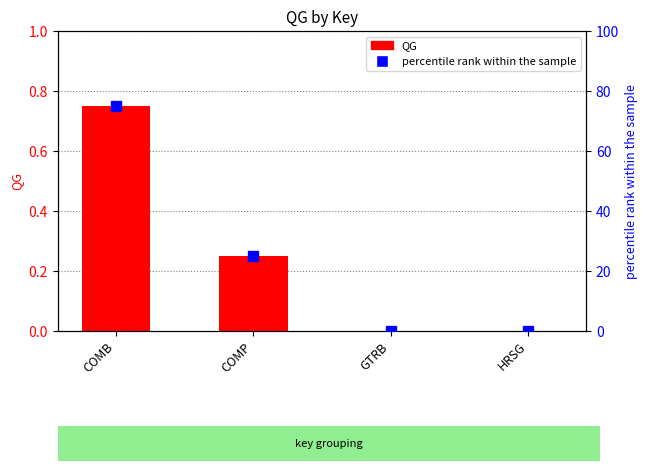

What is the spread (max minus min) of values at COMP?

24.8